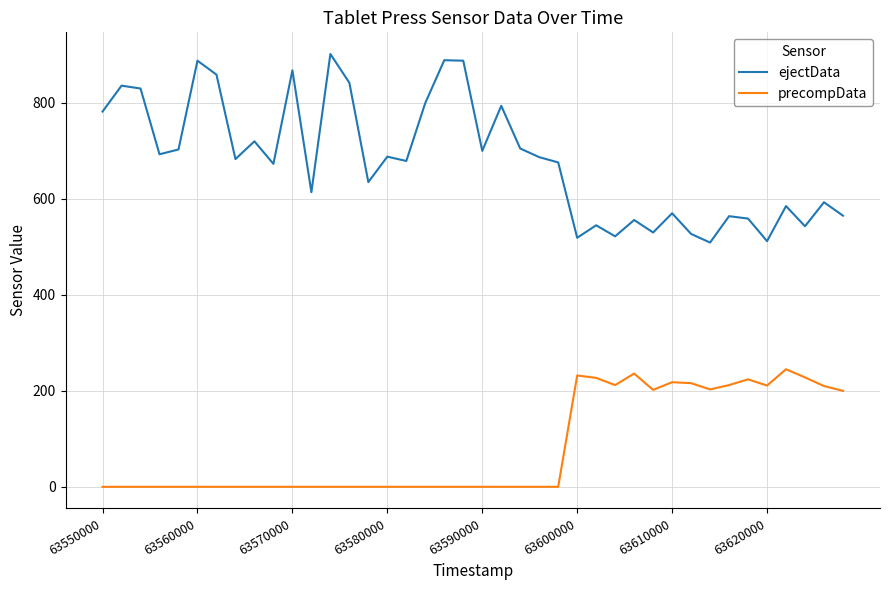

Which series has the largest total across all categories?

ejectData